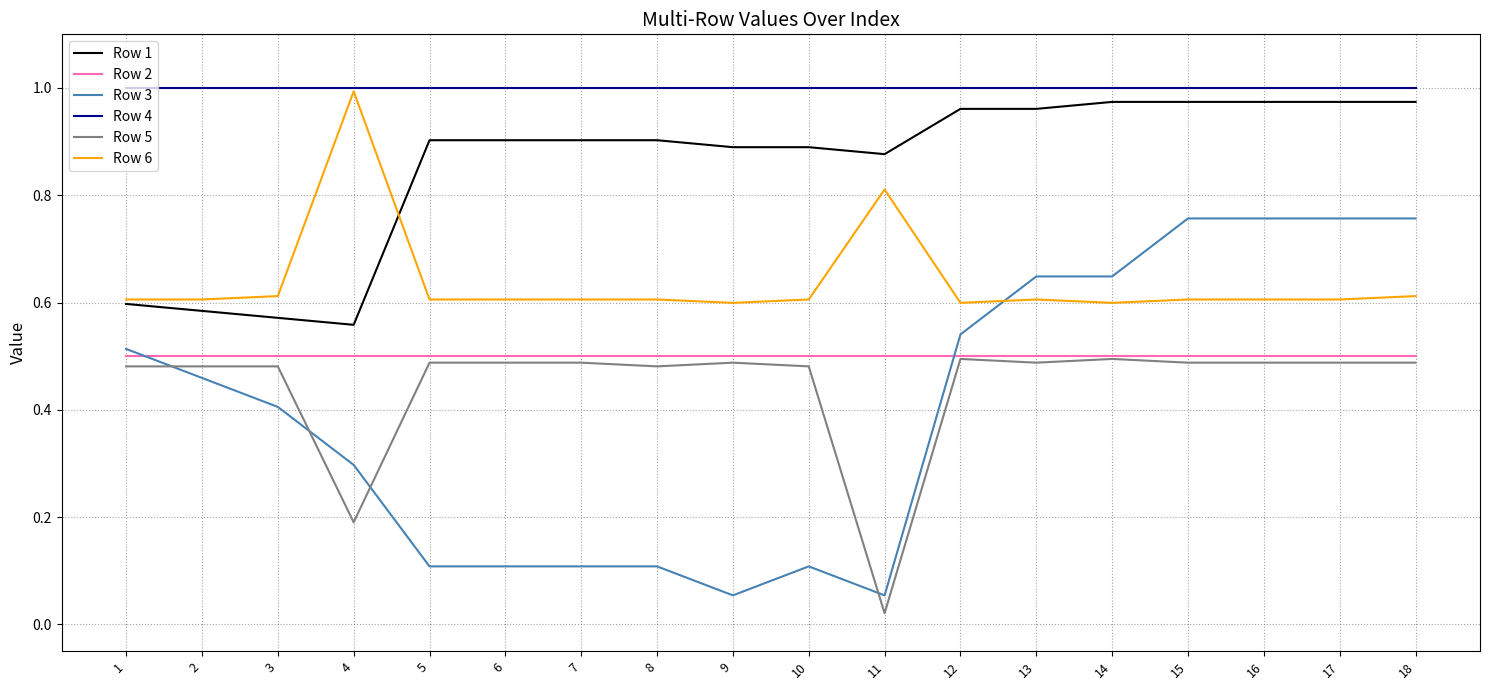

Is it true that Row 1 equals 1.0 at 13?

True